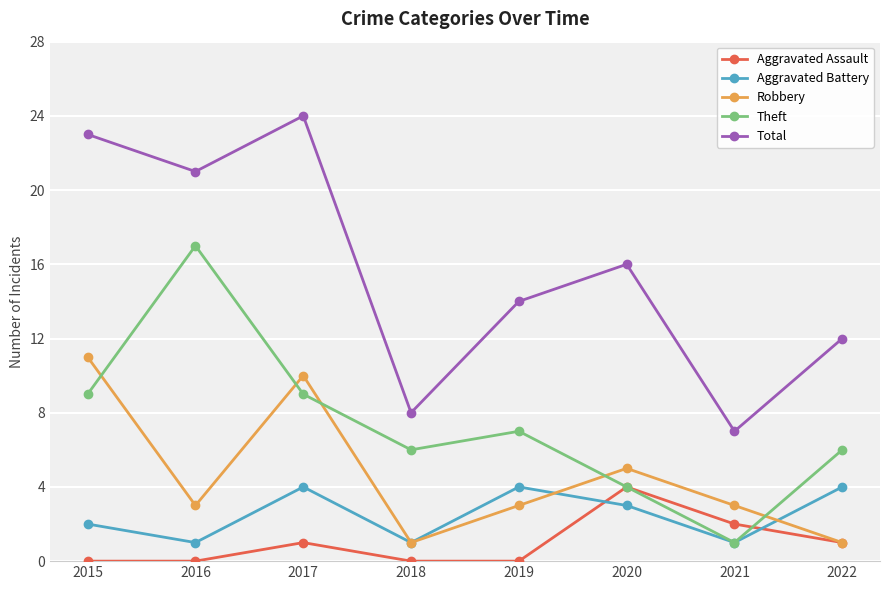

Which series has the largest range (max minus min)?

Total